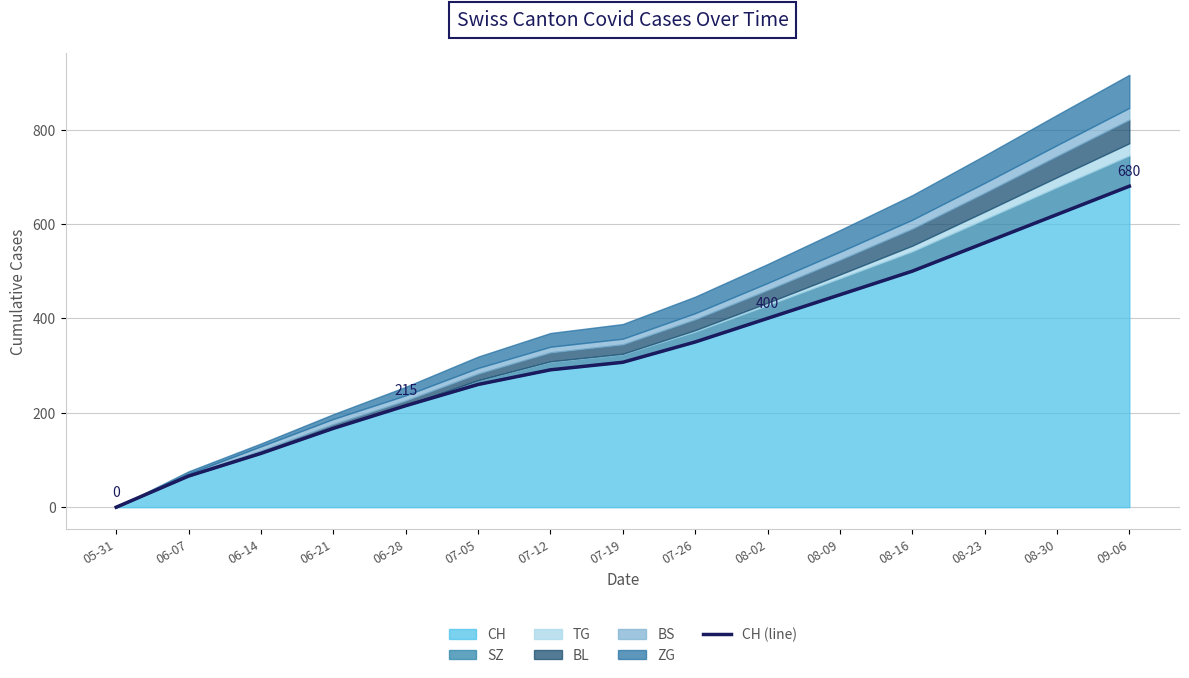

Between 07-19 and 06-28, which is larger?

07-19